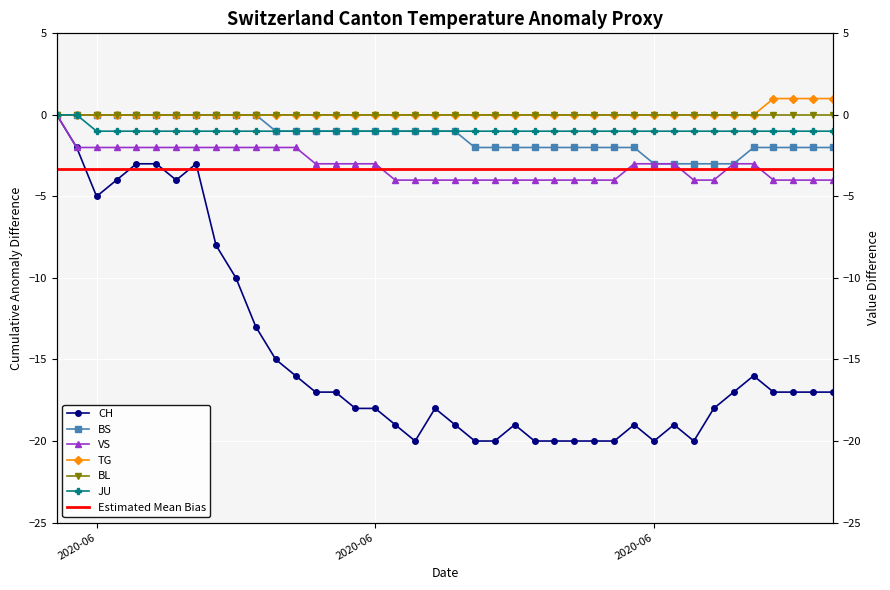

At which category is the sum across all series the highest?

2020-05-31